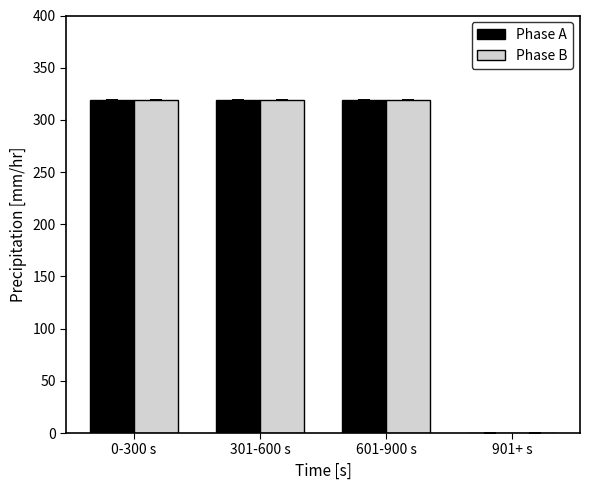

Are the bars horizontal?

No